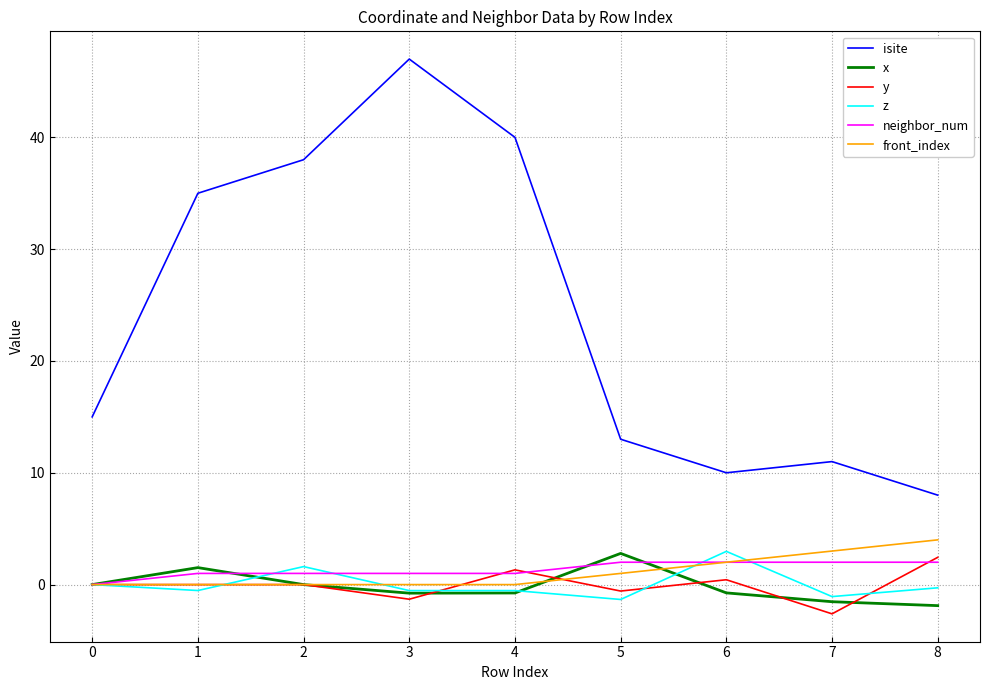

What is the difference between the maximum and second lowest values in the x series?

4.3